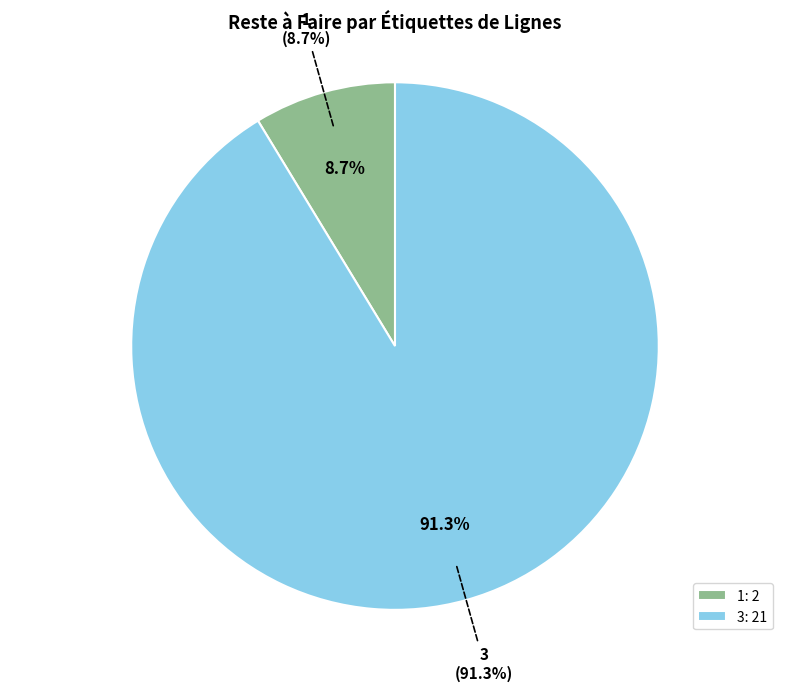

True or false: 3 accounts for 83% of the total.

False